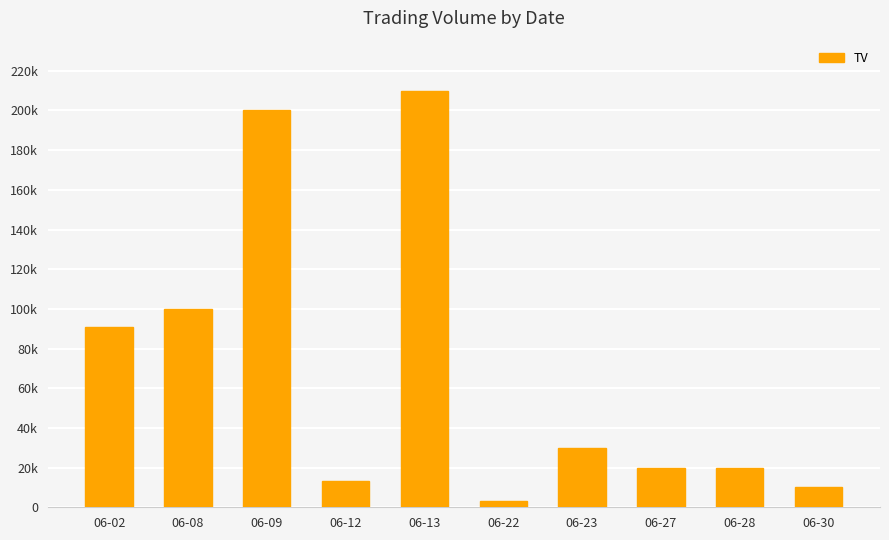

Are the bars horizontal?

No